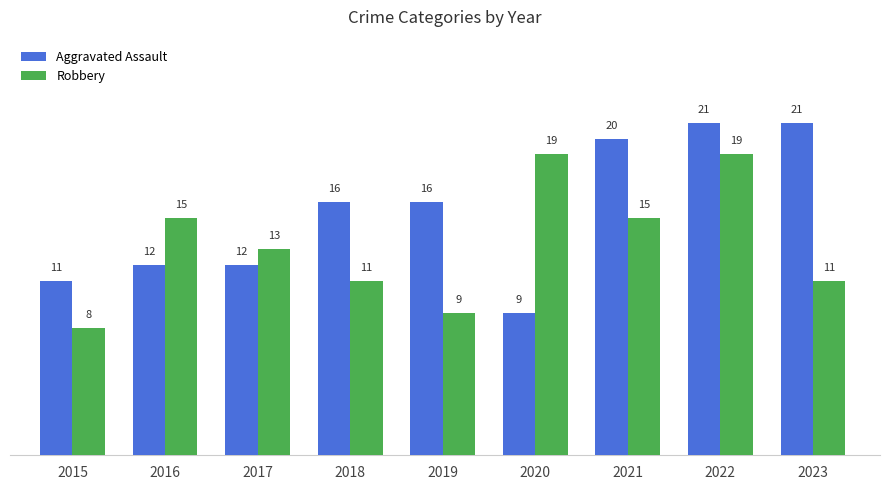

The Robbery series shows 3 at 2015. True or false?

False